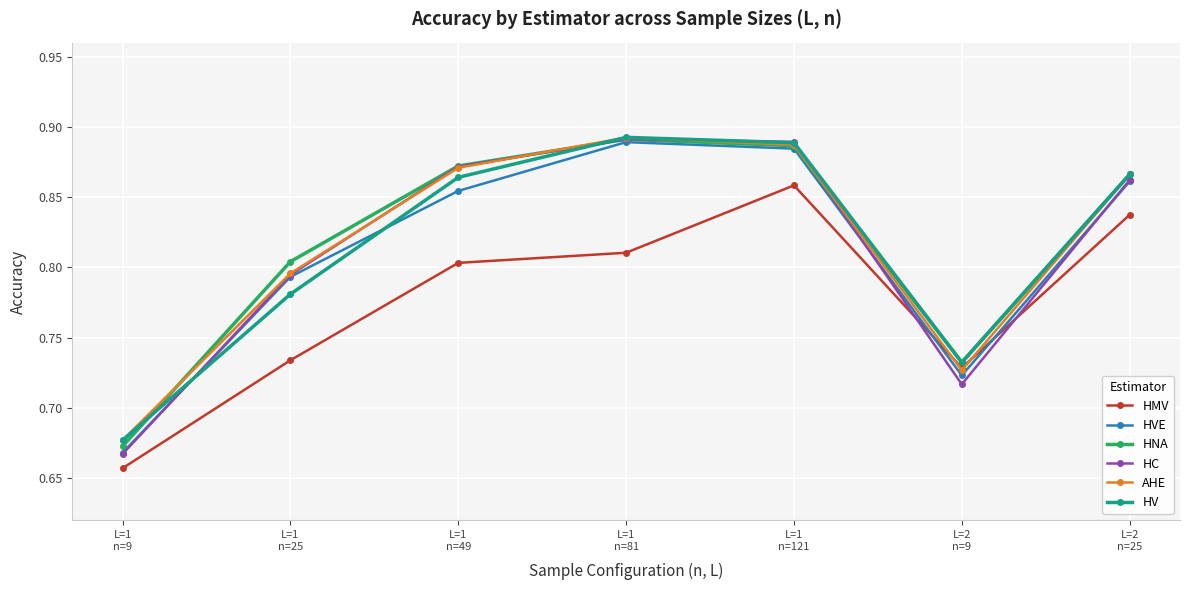

At which label is HMV closest to 0?

L=1
n=9